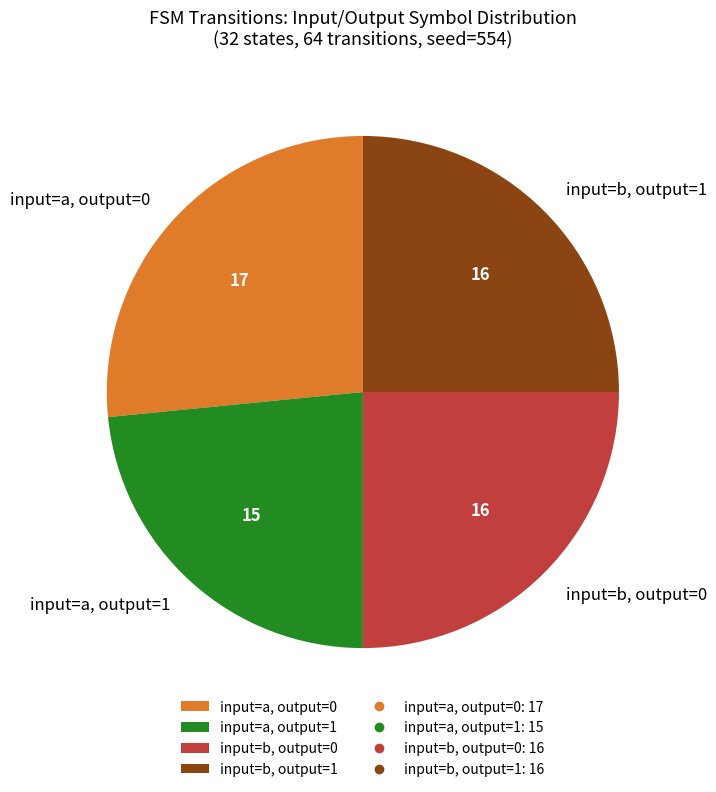

Which slice is the largest?

input=a, output=0